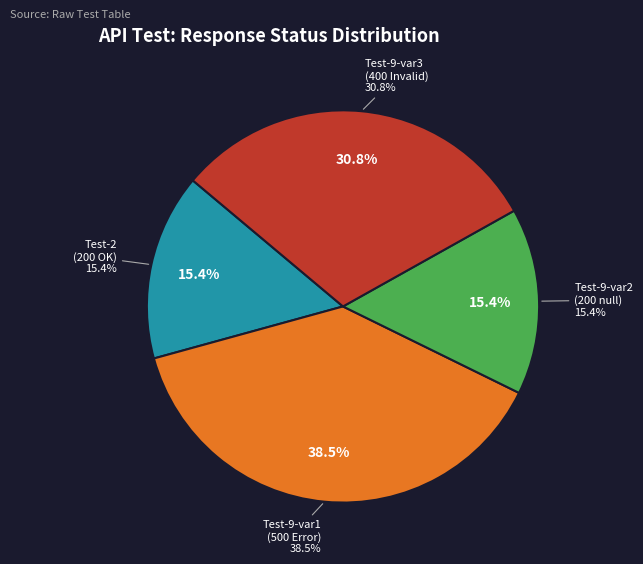

Rank the categories by value from lowest to highest.

iEMS-Entity-mgmt-Test-2, iEMS-Entity-mgmt-Test-9-var2, iEMS-Entity-mgmt-Test-9-var3, iEMS-Entity-mgmt-Test-9-var1